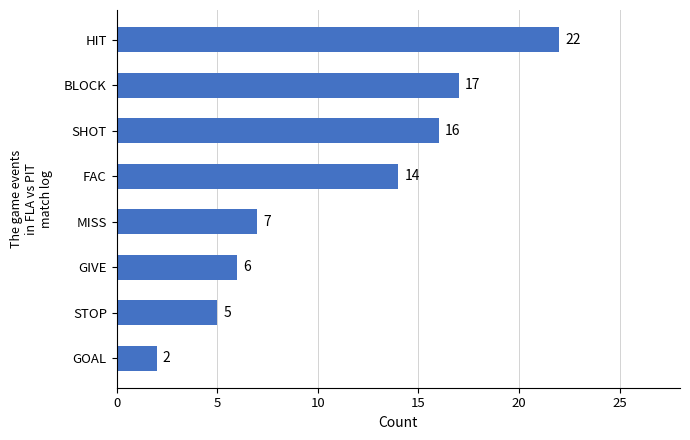

Is it true that the value at GIVE is 8?

False